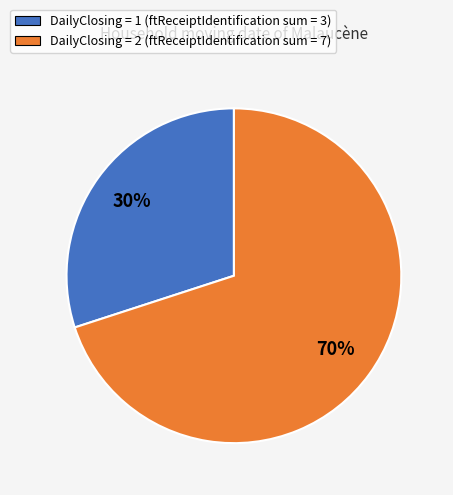

To the nearest percent, what is the difference between the largest and smallest slice percentages?

40%